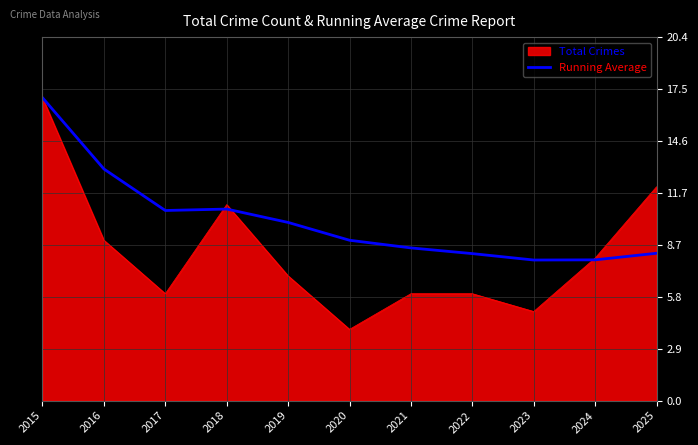

Which series has the largest range (max minus min)?

Total Crimes